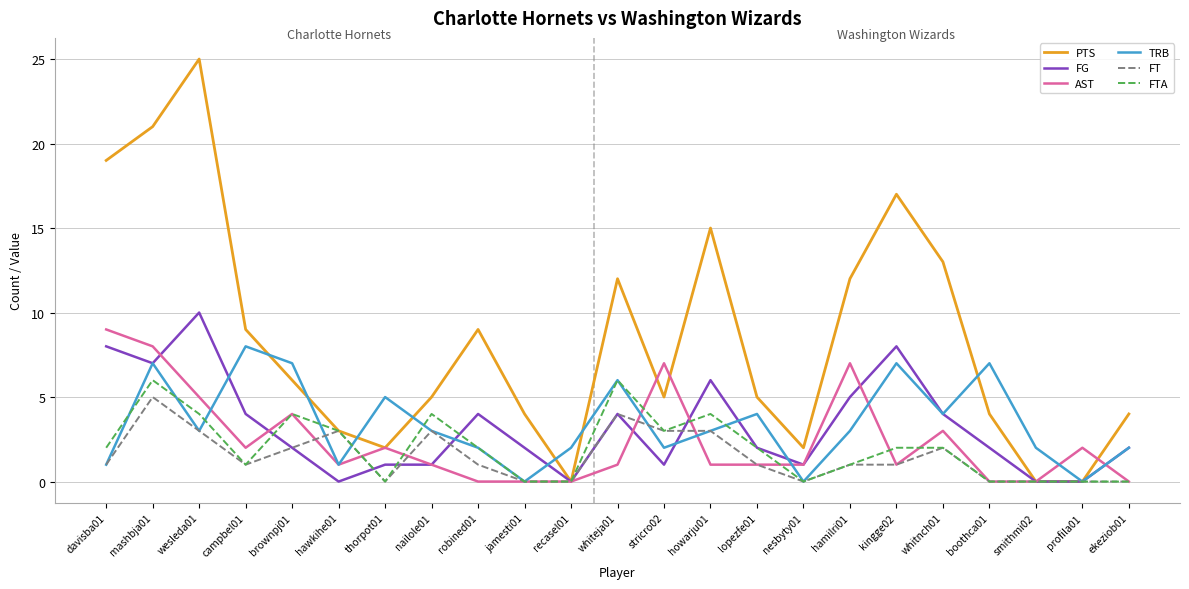

Which series changed the most between mashbja01 and stricro02?

PTS